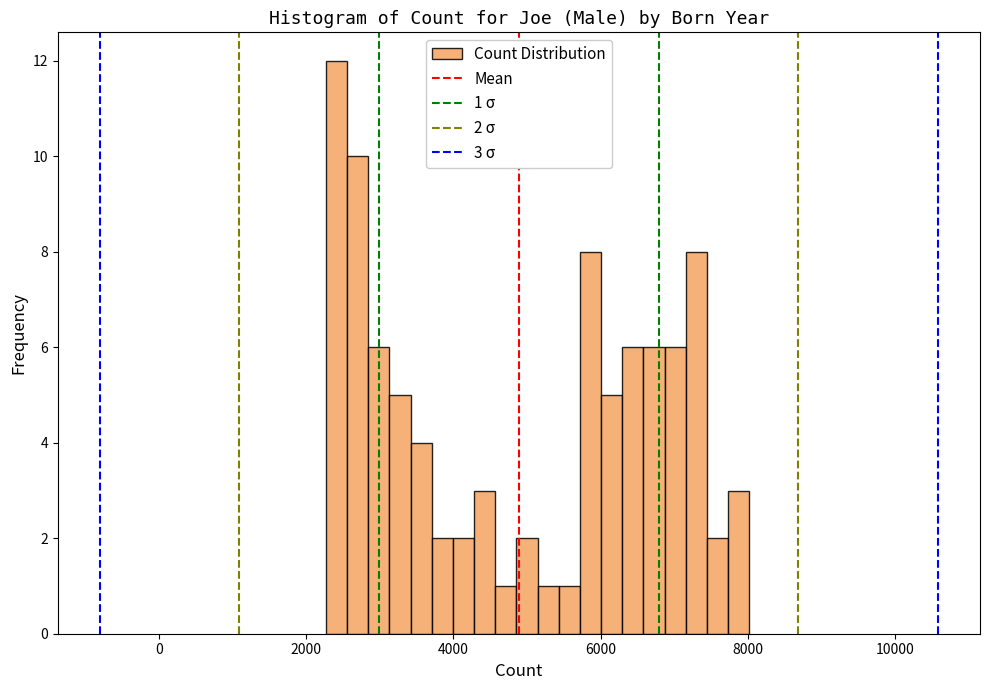

Around what value on the x-axis is the tallest bar? Give the approximate position of its centre, as read against the axis.

2400